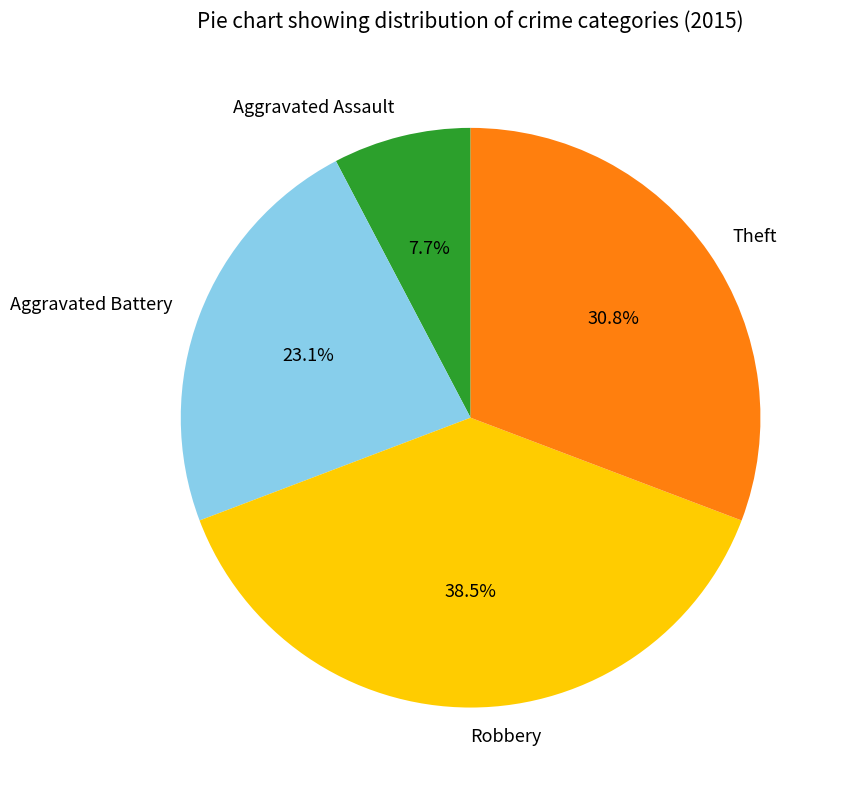

What percentage is NOT represented by Theft?

69.2%